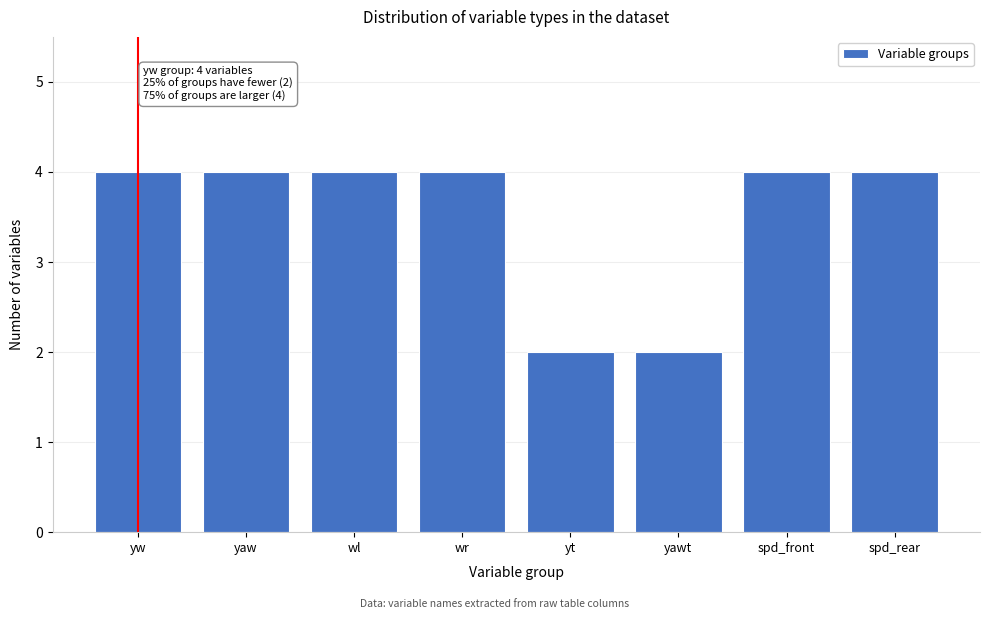

Reading left to right, list all the values displayed in this chart.

4	4	4	4	2	2	4	4